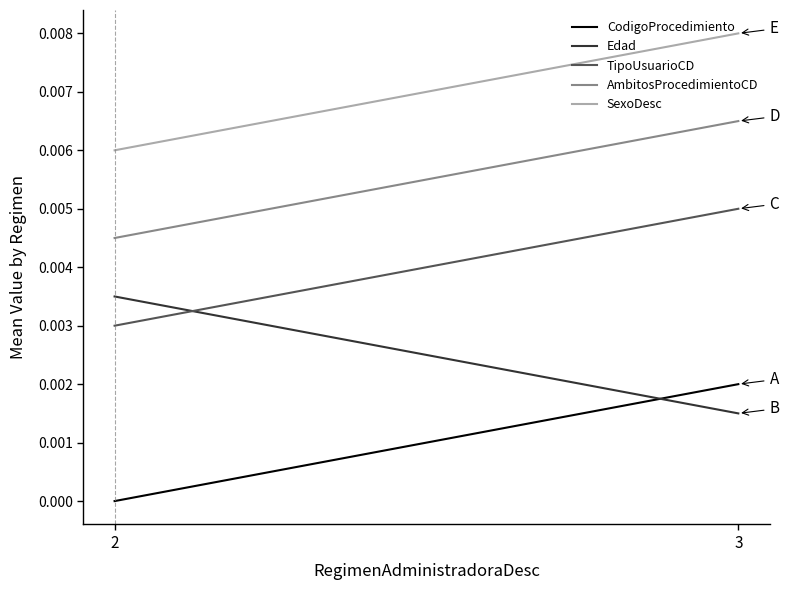

Which series has the widest spread of values?

CodigoProcedimiento